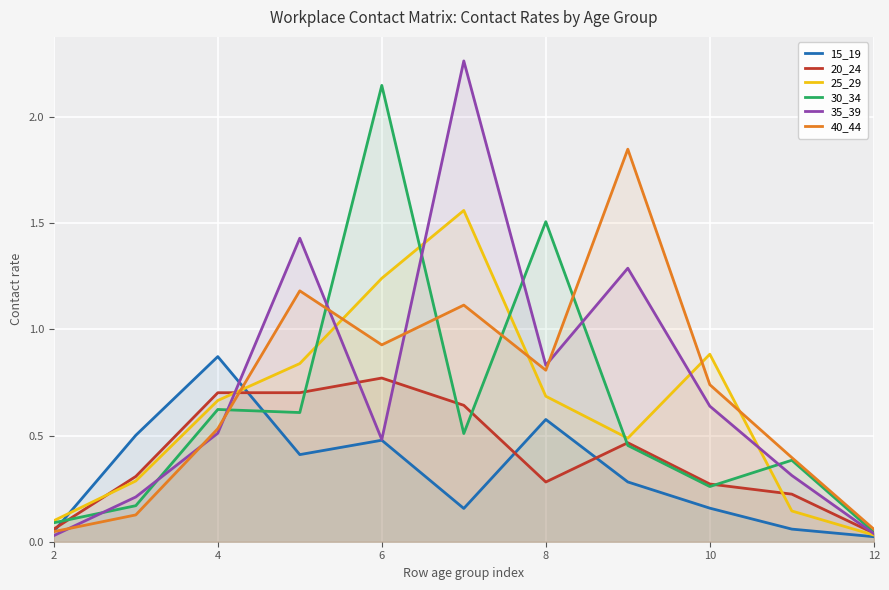

What is the maximum value shown in the chart?

2.3